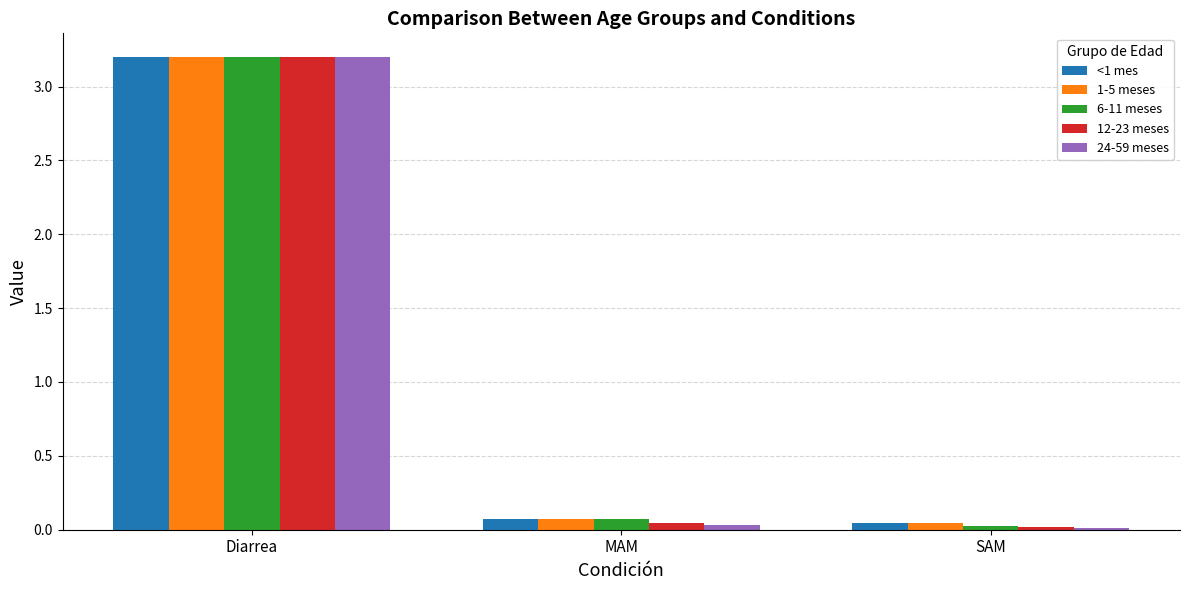

What is the average value of the <1 mes series?

1.1